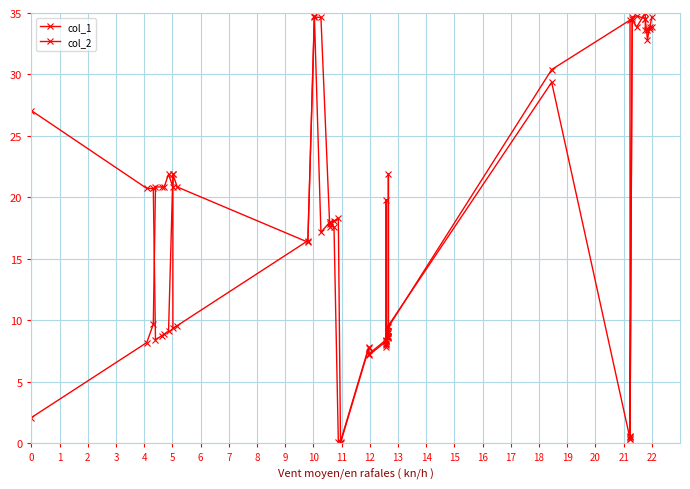

The col_1 series shows 11.9 at 19. True or false?

False